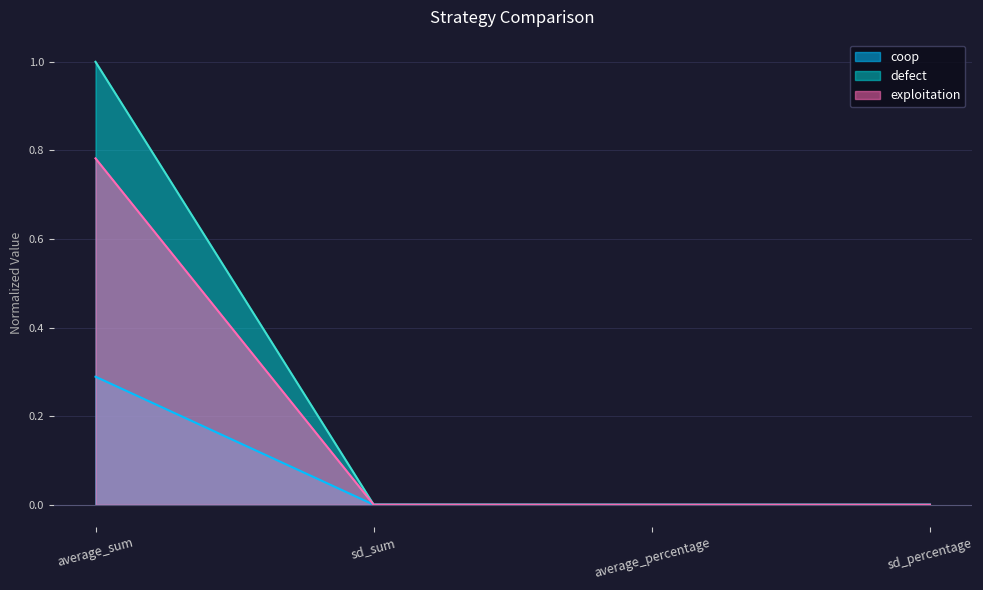

Which category has the lowest value across all series?

sd_percentage